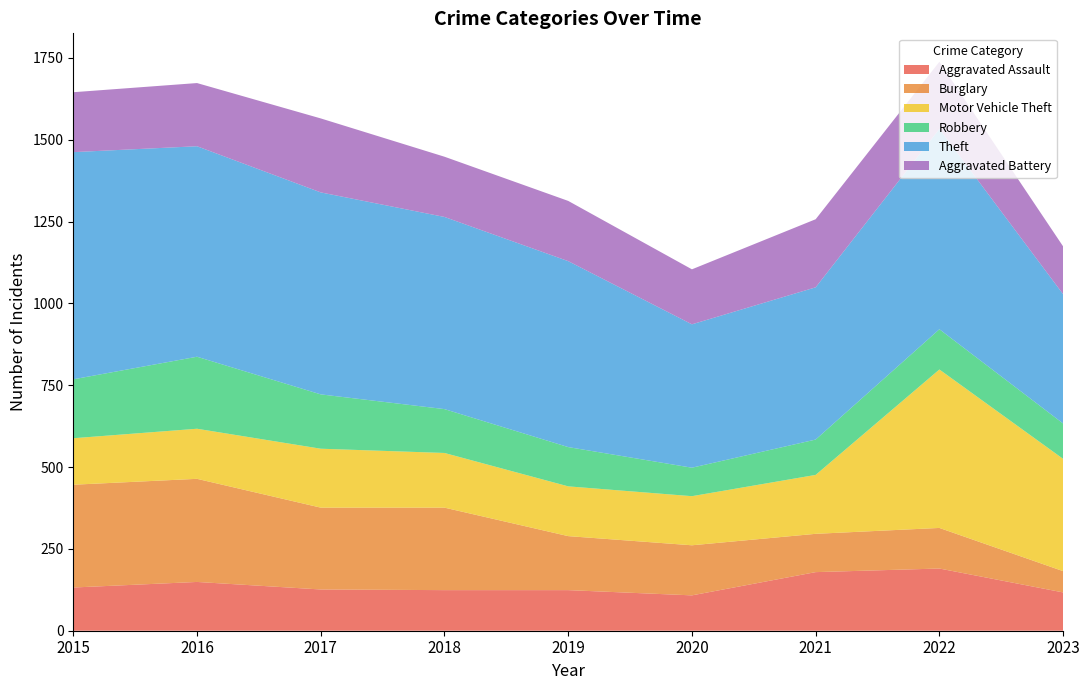

Reading left to right, list all the values displayed in this chart.

Aggravated Assault: 132	149	126	124	124	108	179	190	117
Burglary: 314	315	250	252	165	153	117	124	65
Motor Vehicle Theft: 142	153	180	167	152	150	180	484	343
Robbery: 180	220	166	134	120	87	108	123	108
Theft: 694	643	617	587	568	438	465	612	395
Aggravated Battery: 183	193	226	184	184	168	208	205	146